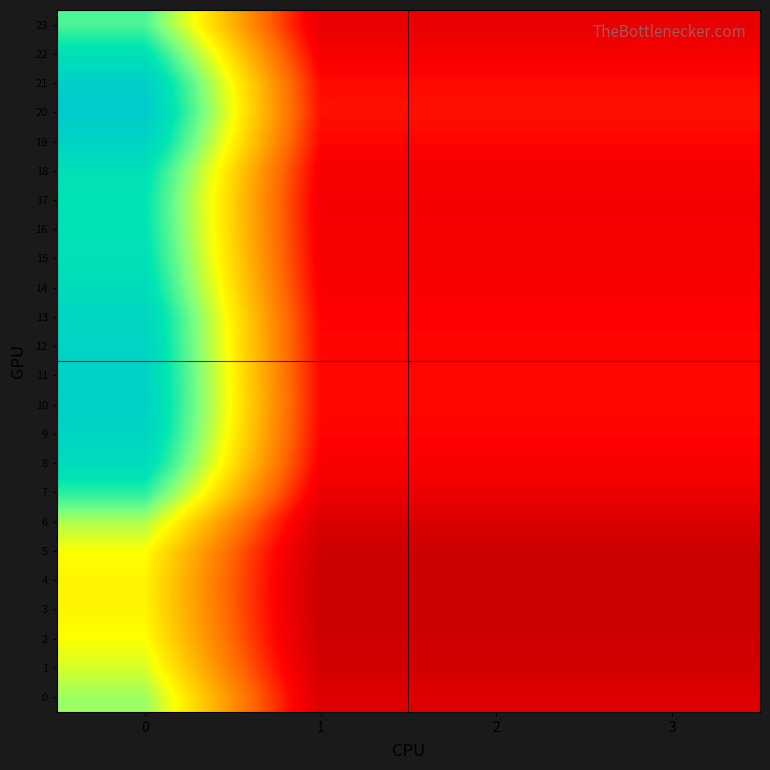

Rank the series by their maximum value, from lowest to highest.

4, 3, 5, 2, 1, 6, 0, 23, 7, 17, 16, 15, 22, 18, 14, 8, 13, 9, 12, 19, 11, 10, 21, 20